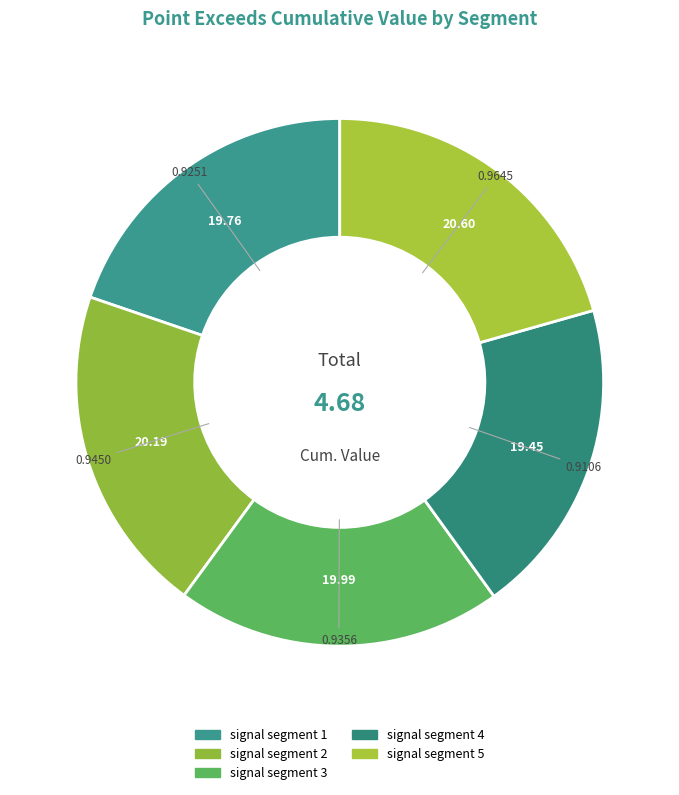

What percentage do signal segment 2 and signal segment 4 together represent?

39.6%